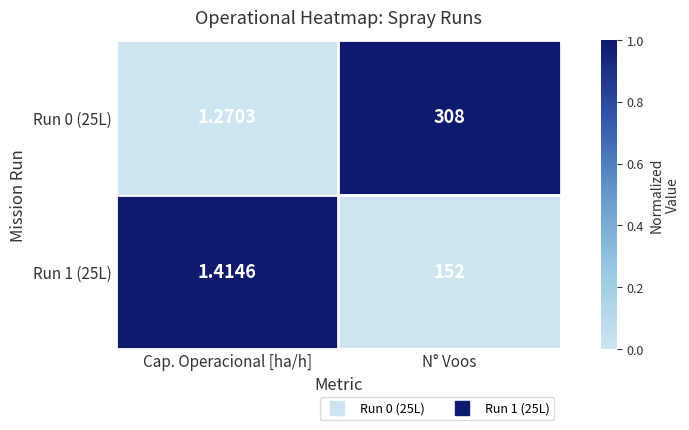

Is the value of Run 0 (25L) at N° Voos greater than the value of Run 1 (25L) at N° Voos?

Yes